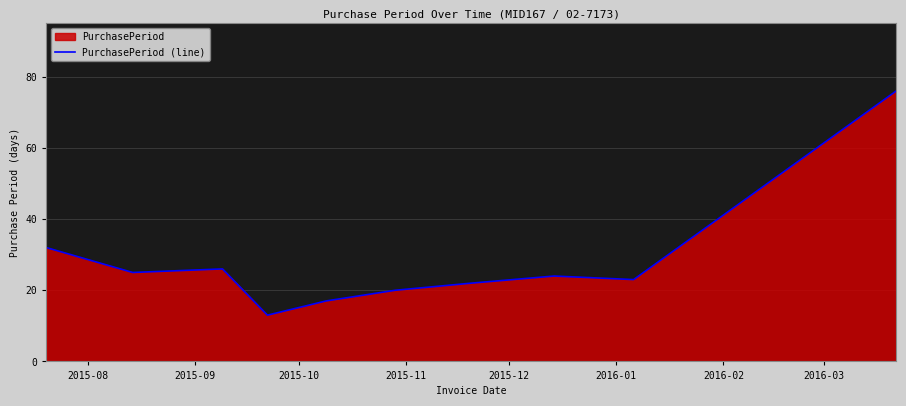

What is the difference between the maximum and minimum values?

63